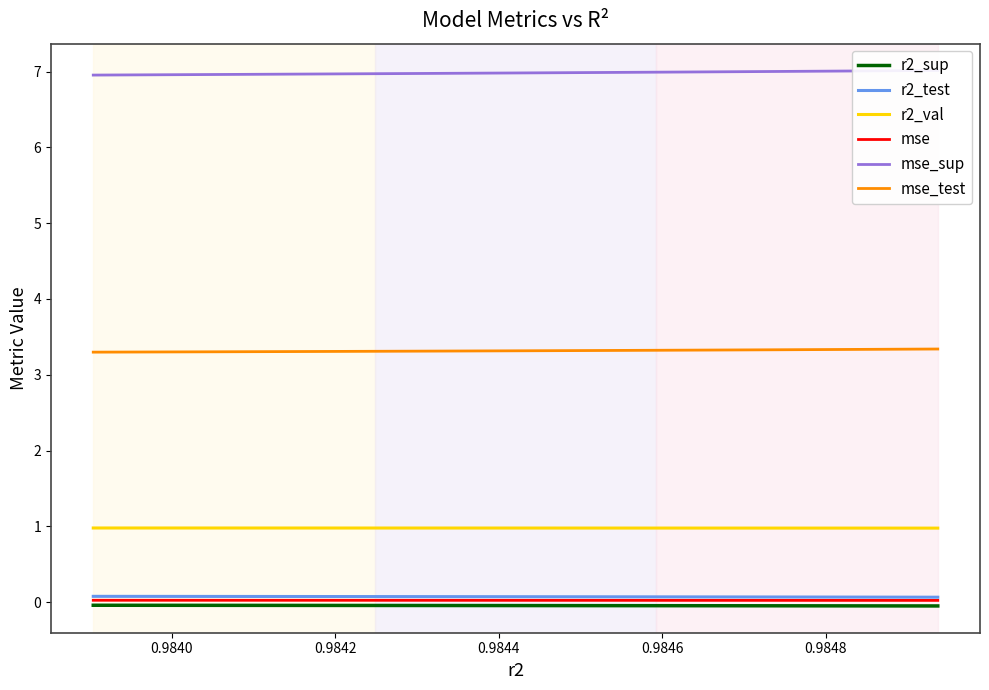

What is the lowest value of the r2_val series?

1.0